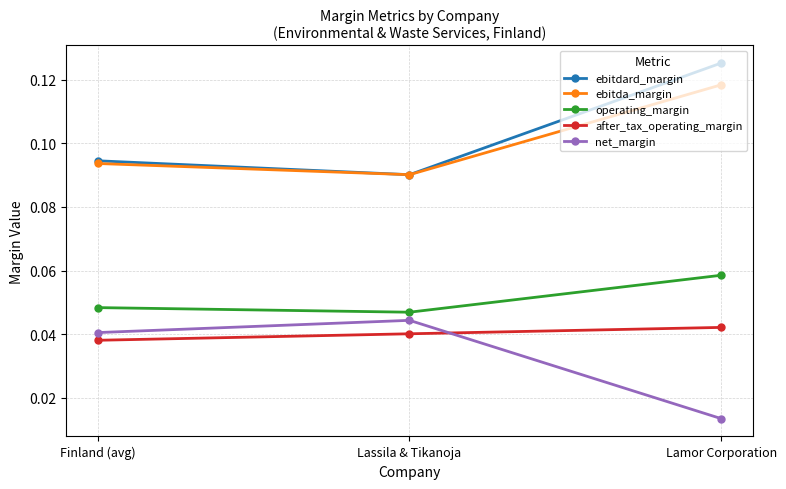

What is the label of the 1st point from the left?

Finland (avg)